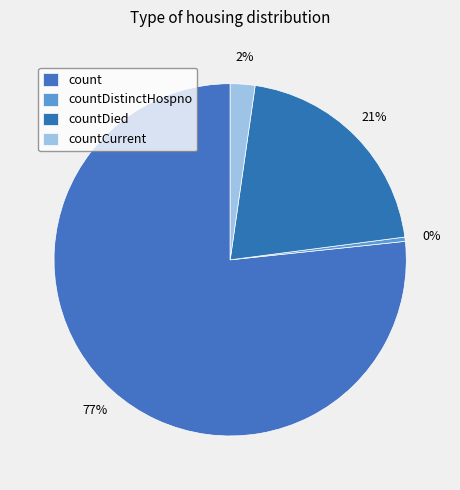

How many slices are in this pie chart?

4